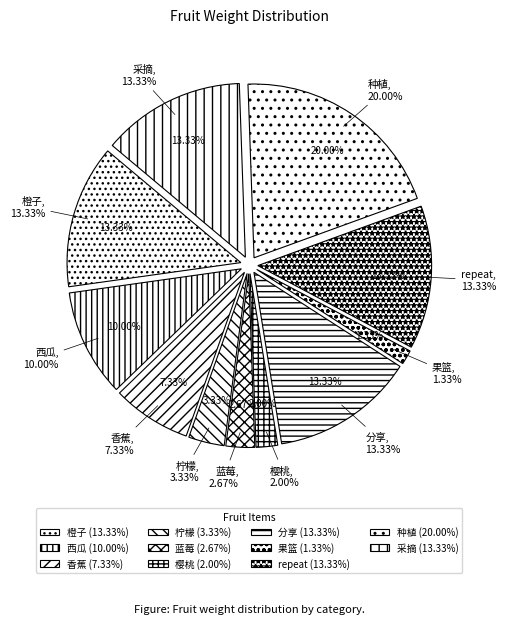

How many segments does this pie chart have?

11